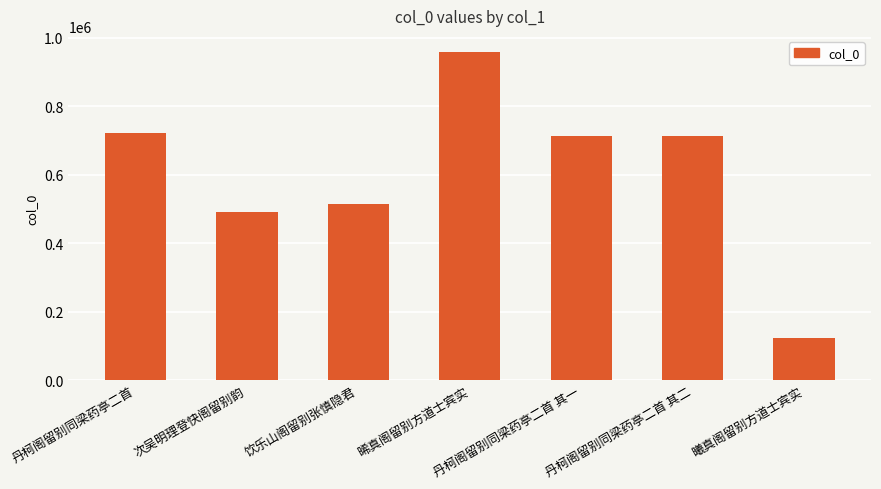

What is the value of the 1st bar from the left?

721294